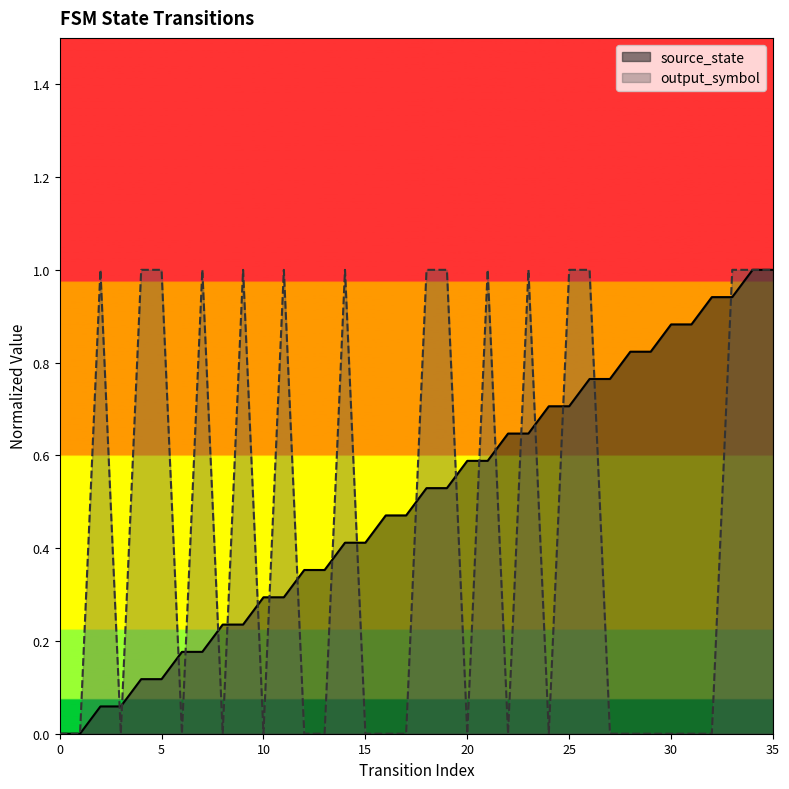

True or false: source_state and output_symbol cross at least once.

True